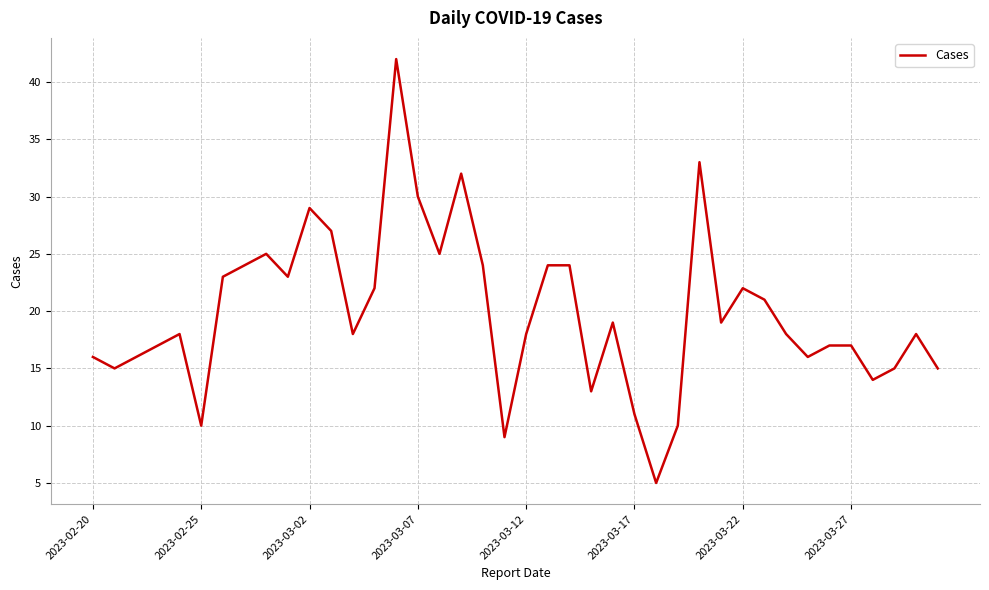

True or false: there are more than 2 points higher than both neighbors.

True